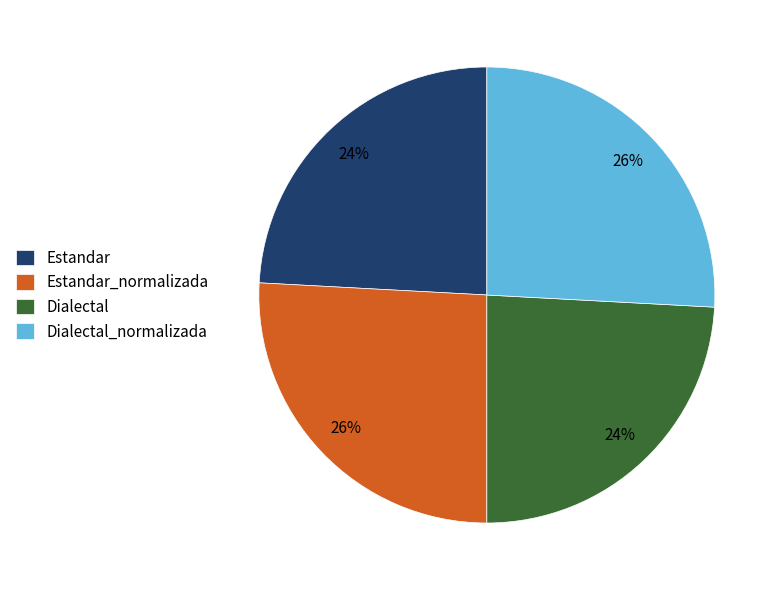

How many segments does this pie chart have?

4